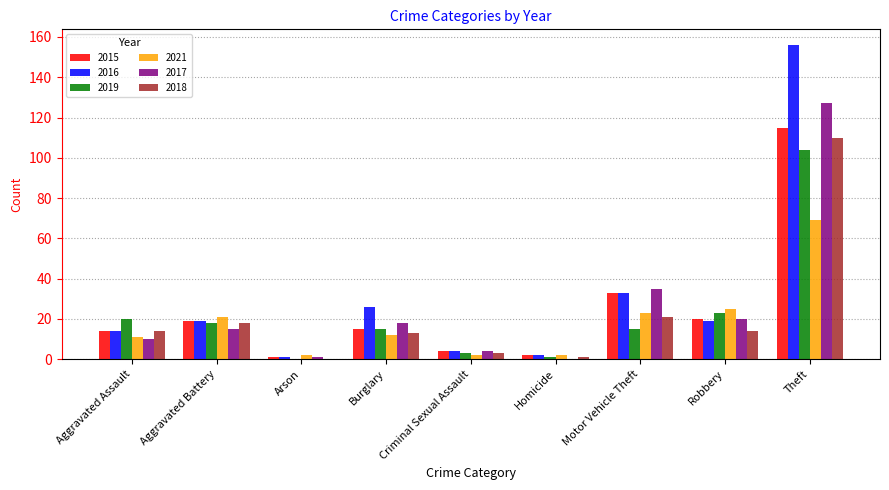

Which label corresponds to the largest value in the chart?

Theft